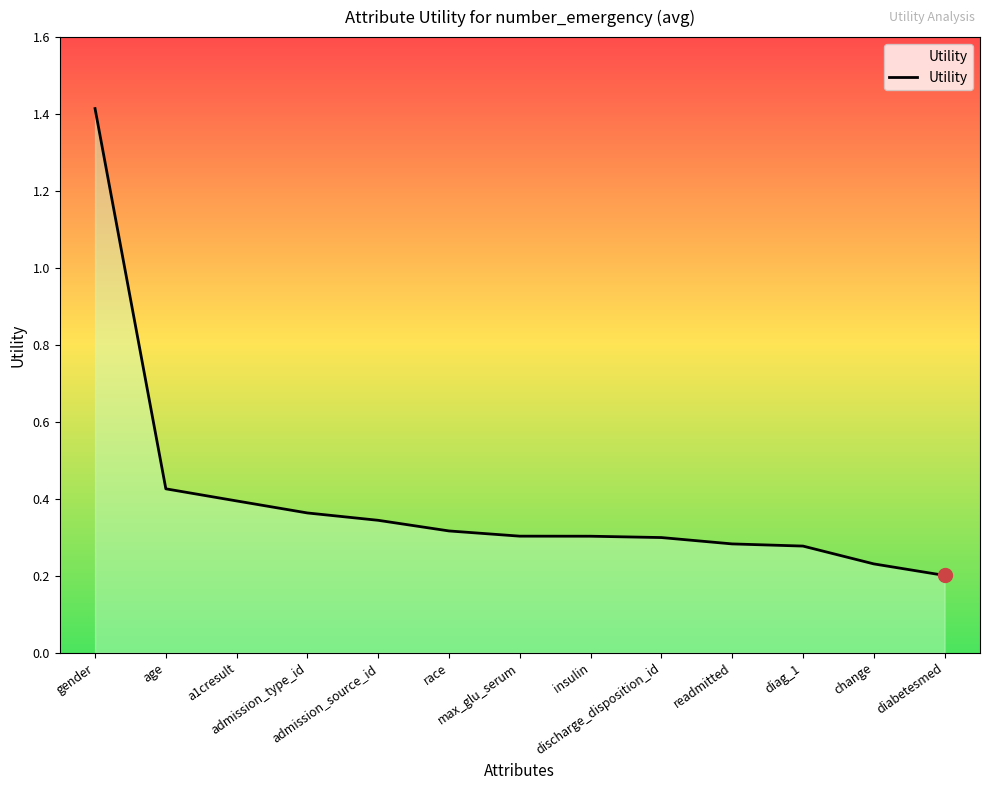

What is the maximum value shown in the chart?

1.4